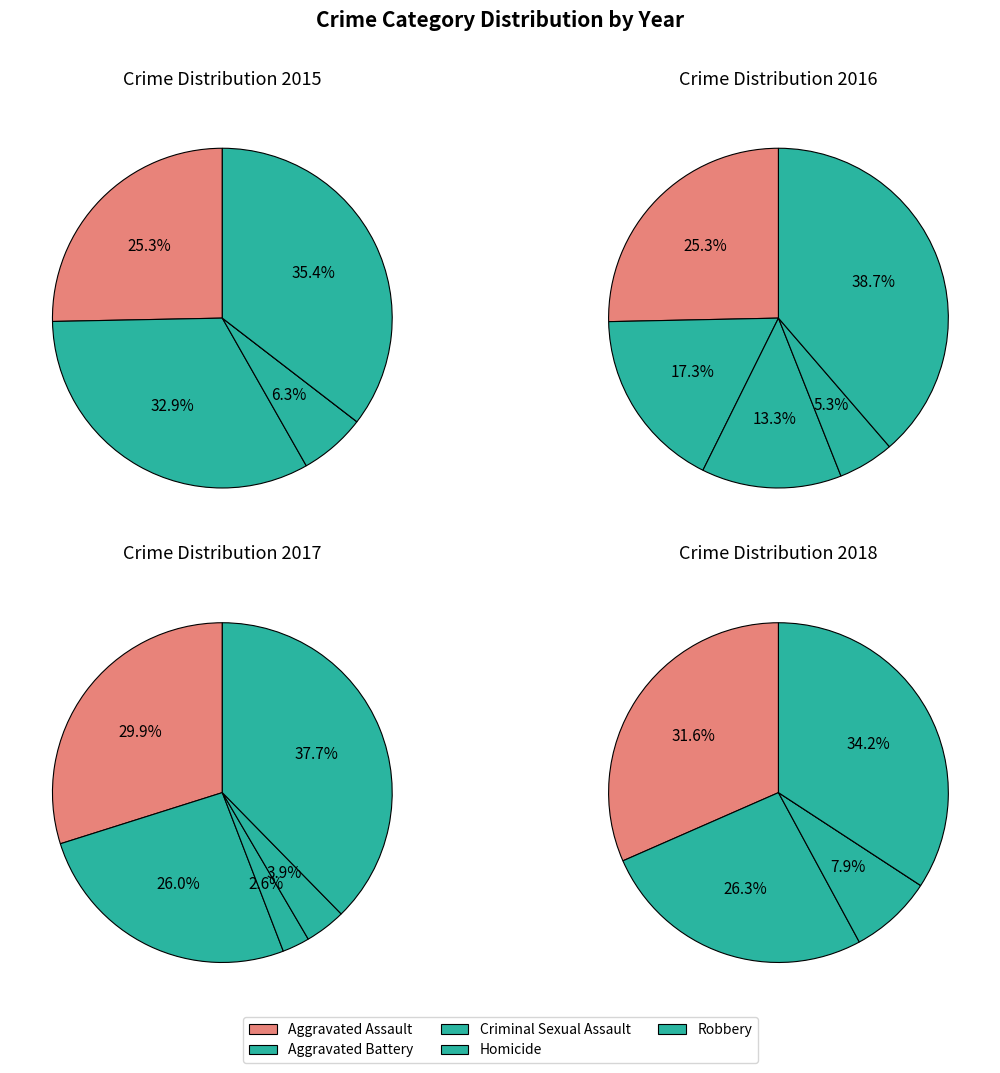

Does Aggravated Assault account for over 50% of the chart?

No